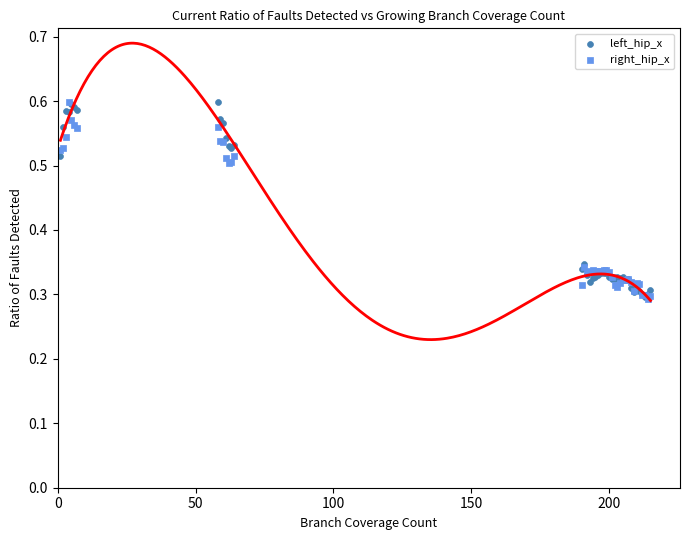

What are all the series names shown in the legend?

left_hip_x, right_hip_x